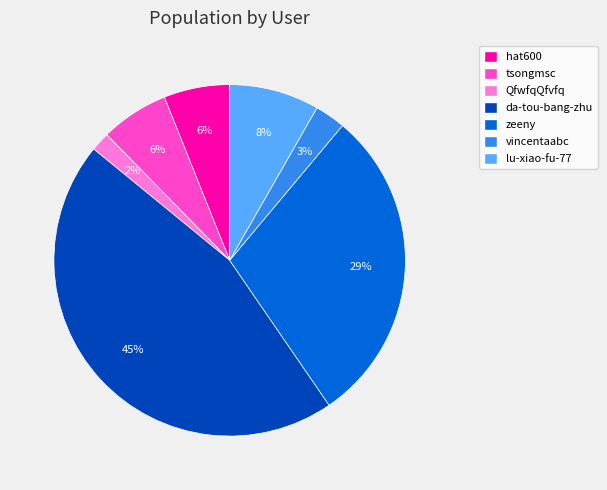

Does any single category account for the majority?

No